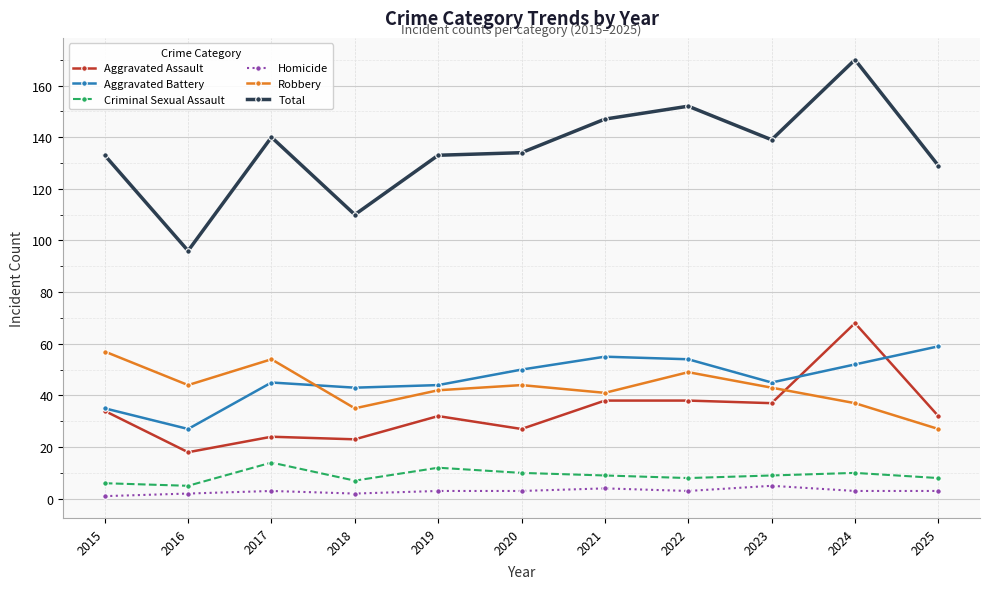

True or false: Robbery has a value of 60 at 2019.

False